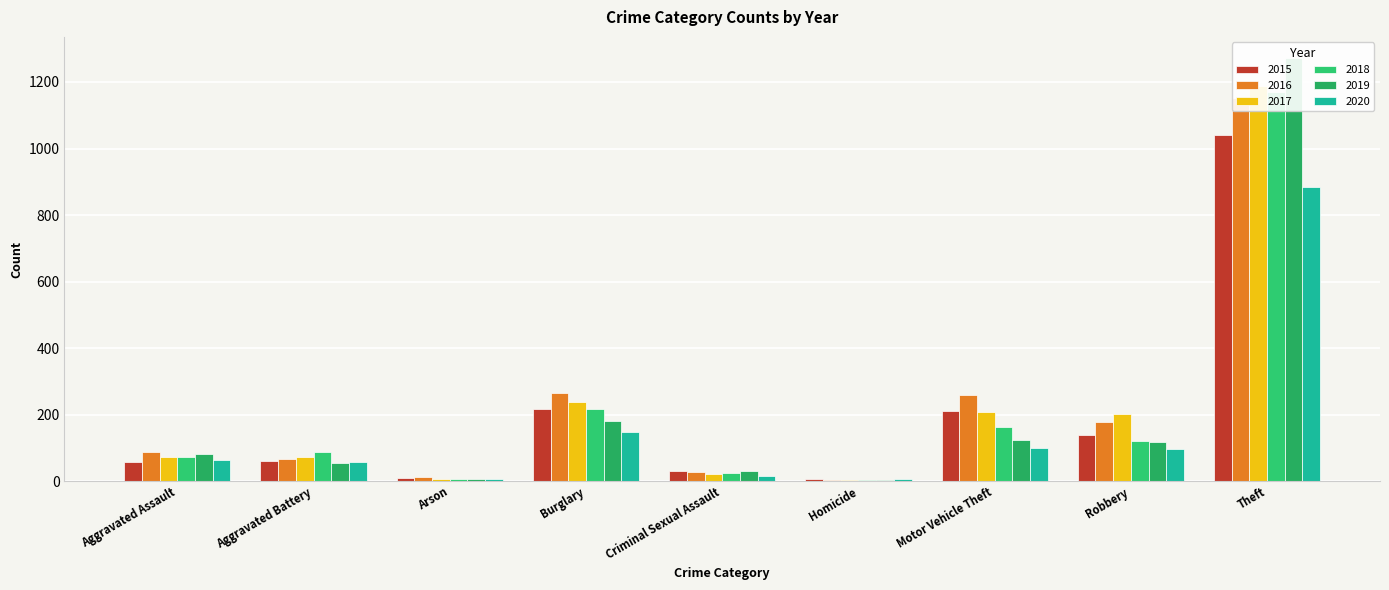

What is the value of the 2019 bar at the 1st from the left?

80